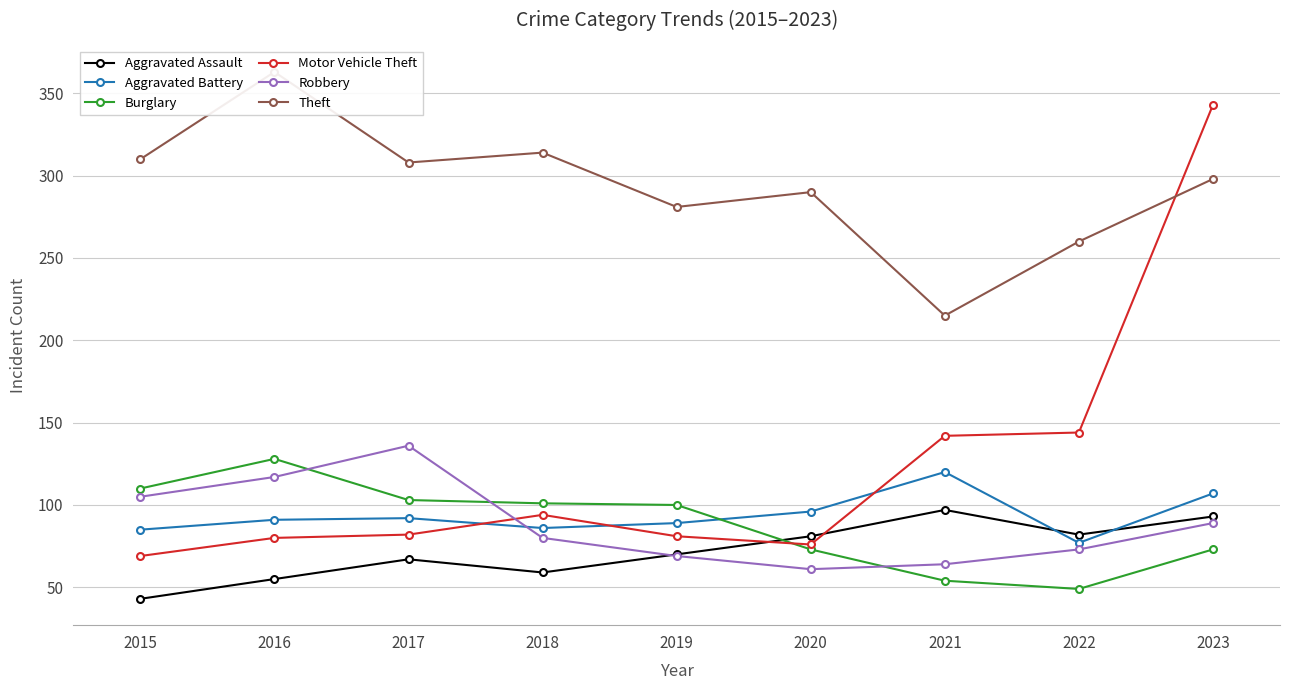

True or false: Motor Vehicle Theft and Aggravated Battery intersect in this chart.

True